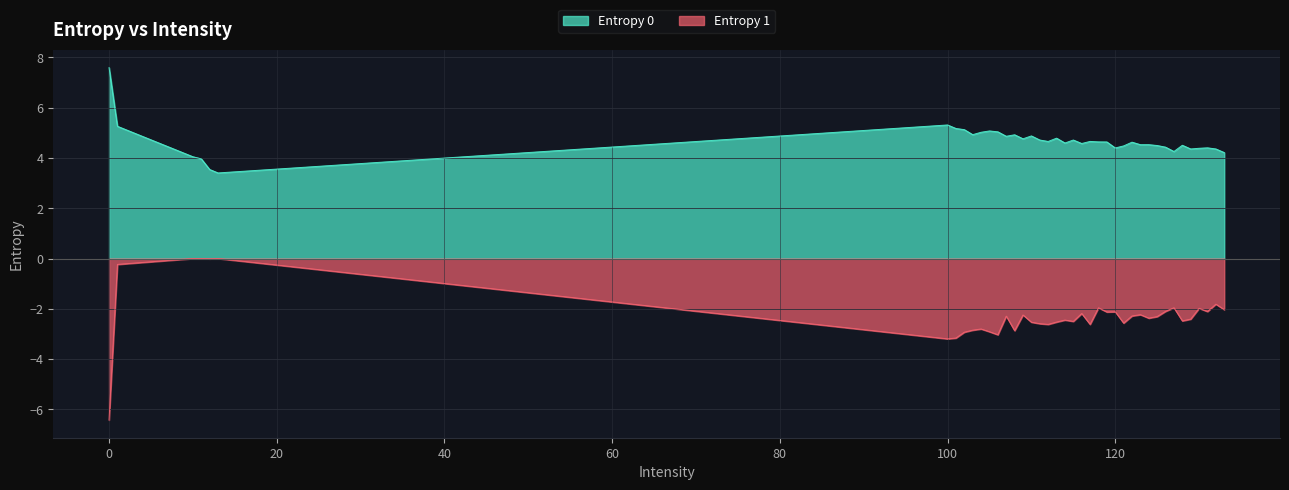

What is the difference between the Entropy 1 values at 127 and 128?

0.5